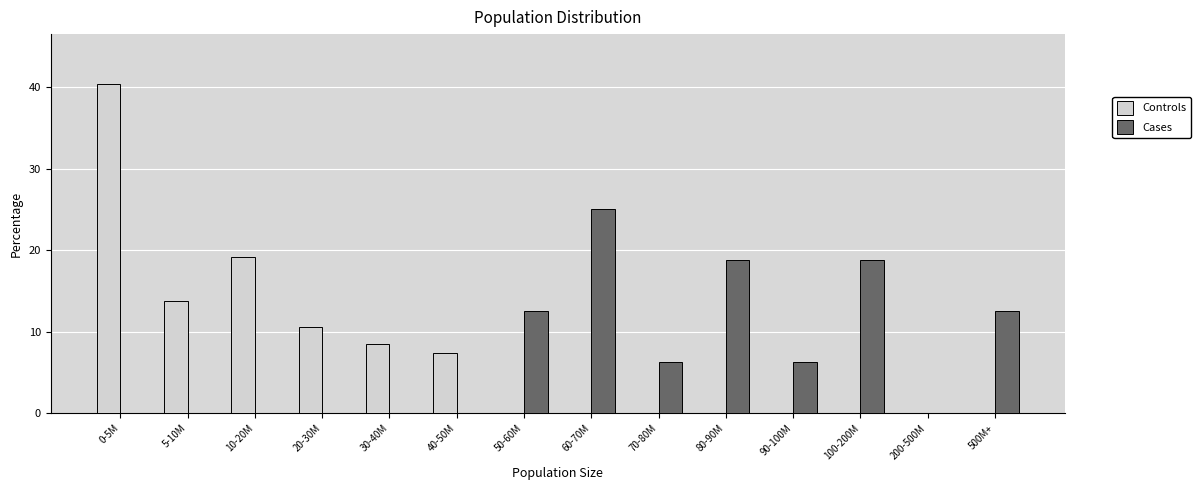

Which label corresponds to the largest value in the chart?

0-5M